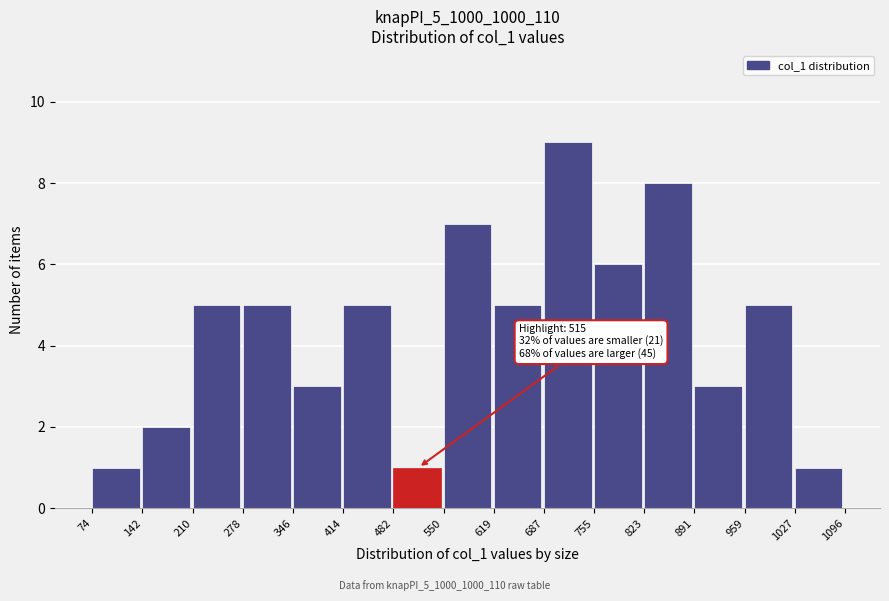

Which range on the x-axis has the tallest bar?

687 to 755